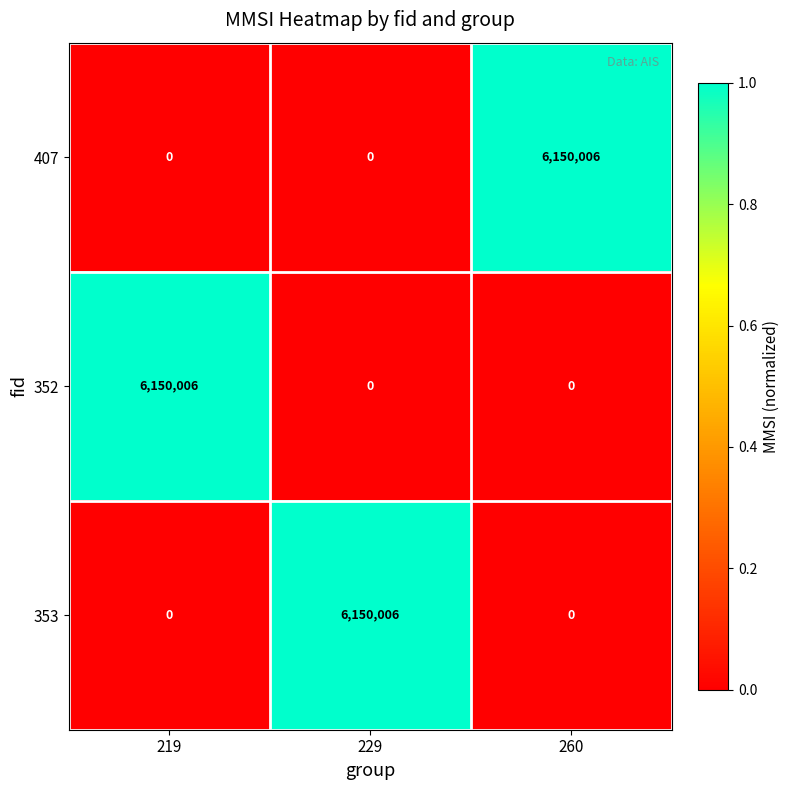

Which category has the highest value in the 352 series?

219